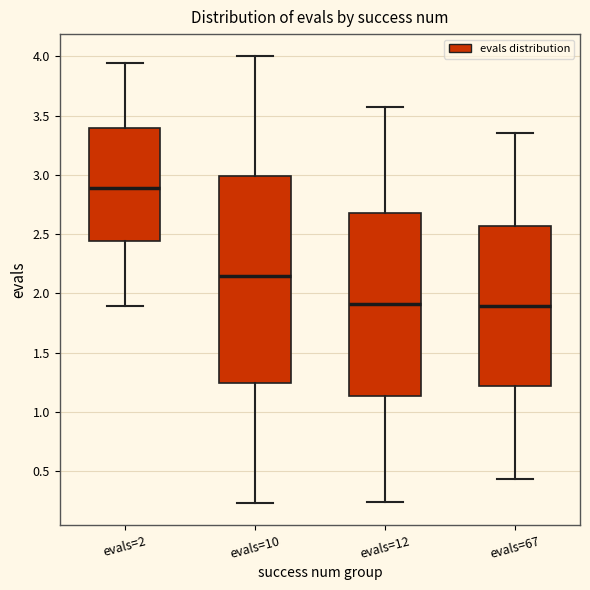

Which box has the highest median line?

evals=2